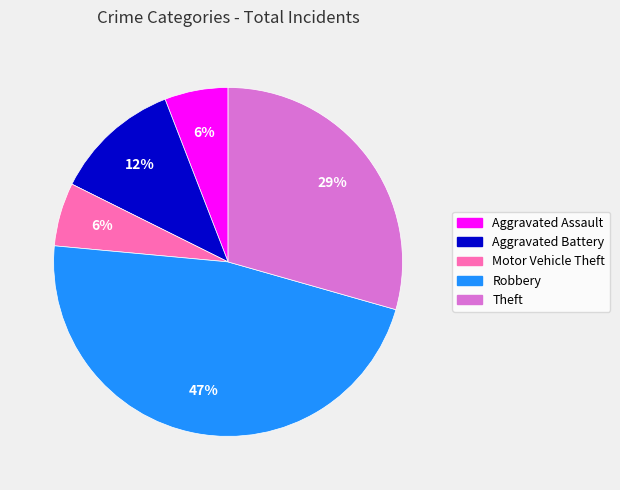

Combined, do Theft and Aggravated Battery account for over 50%?

No